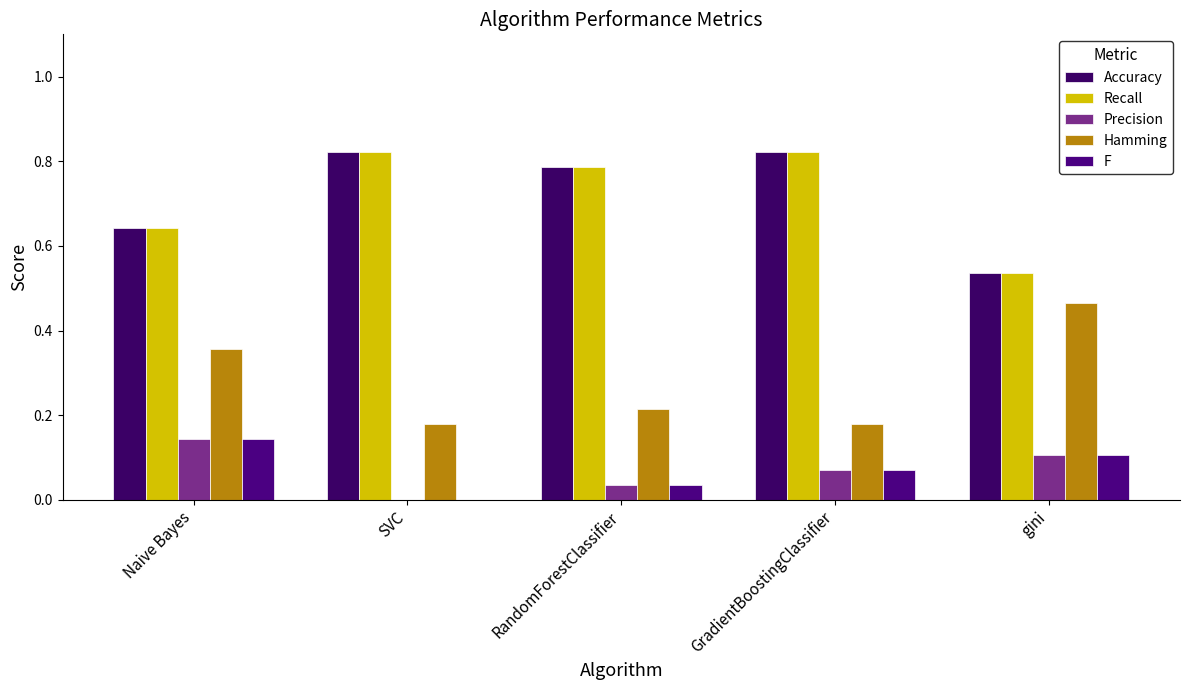

Which series changed the most between Naive Bayes and gini?

Accuracy